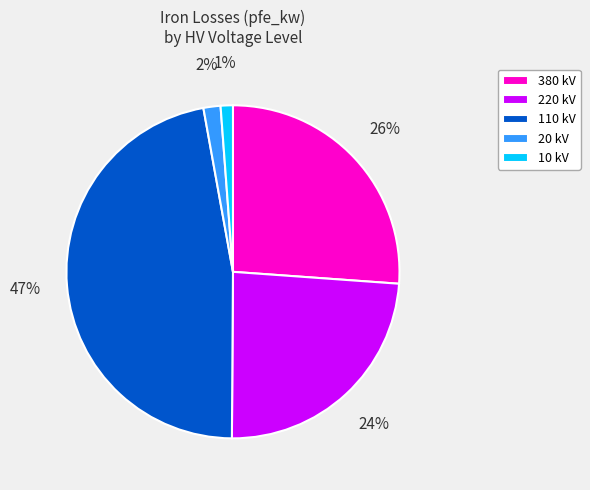

Do 110 kV and 380 kV together represent more than half of the pie?

Yes